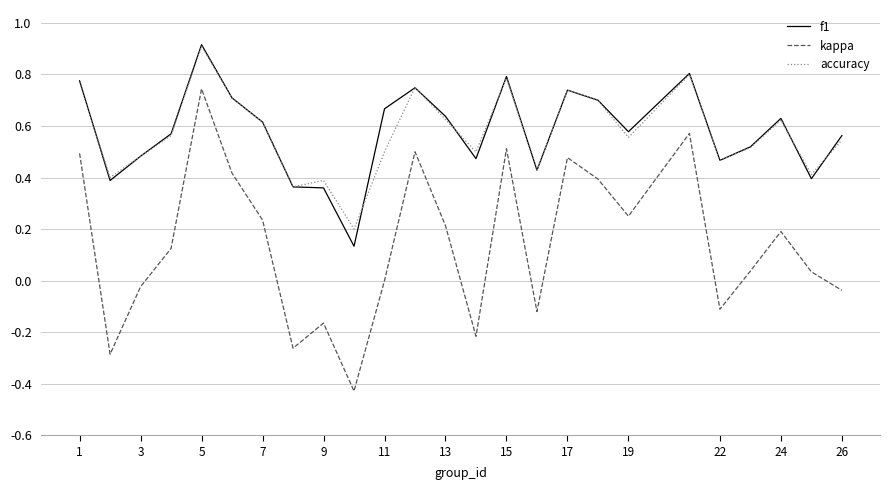

Which series has the widest spread of values?

kappa